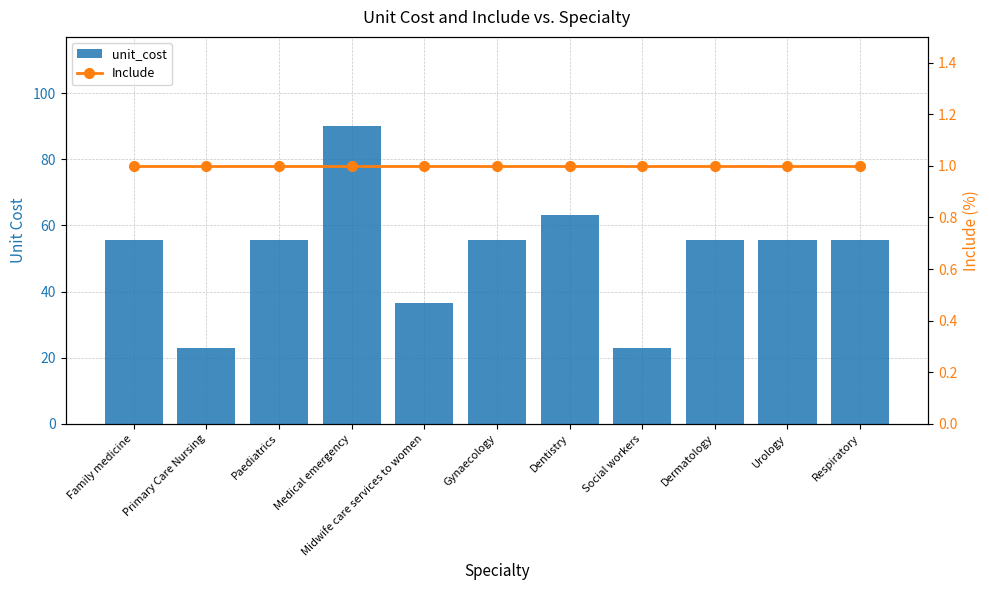

List the labels in order of Include value, smallest first.

Family medicine, Primary Care Nursing, Paediatrics, Medical emergency, Midwife care services to women, Gynaecology, Dentistry, Social workers, Dermatology, Urology, Respiratory